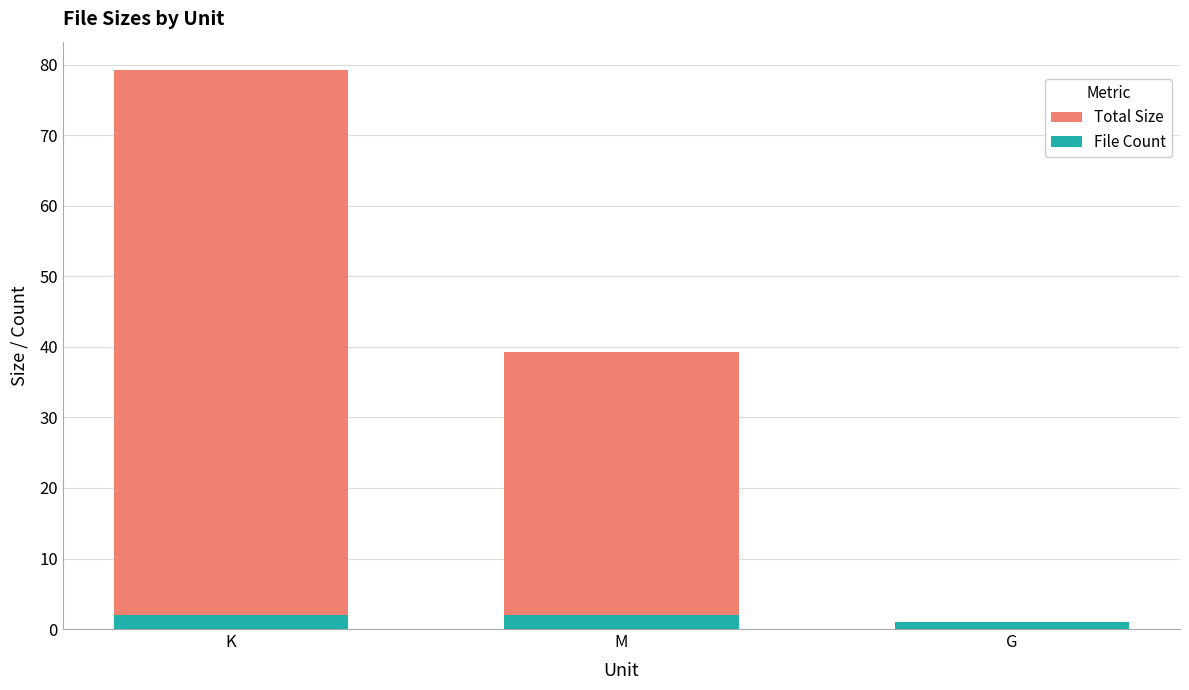

What is the sum of all Total Size values?

119.7